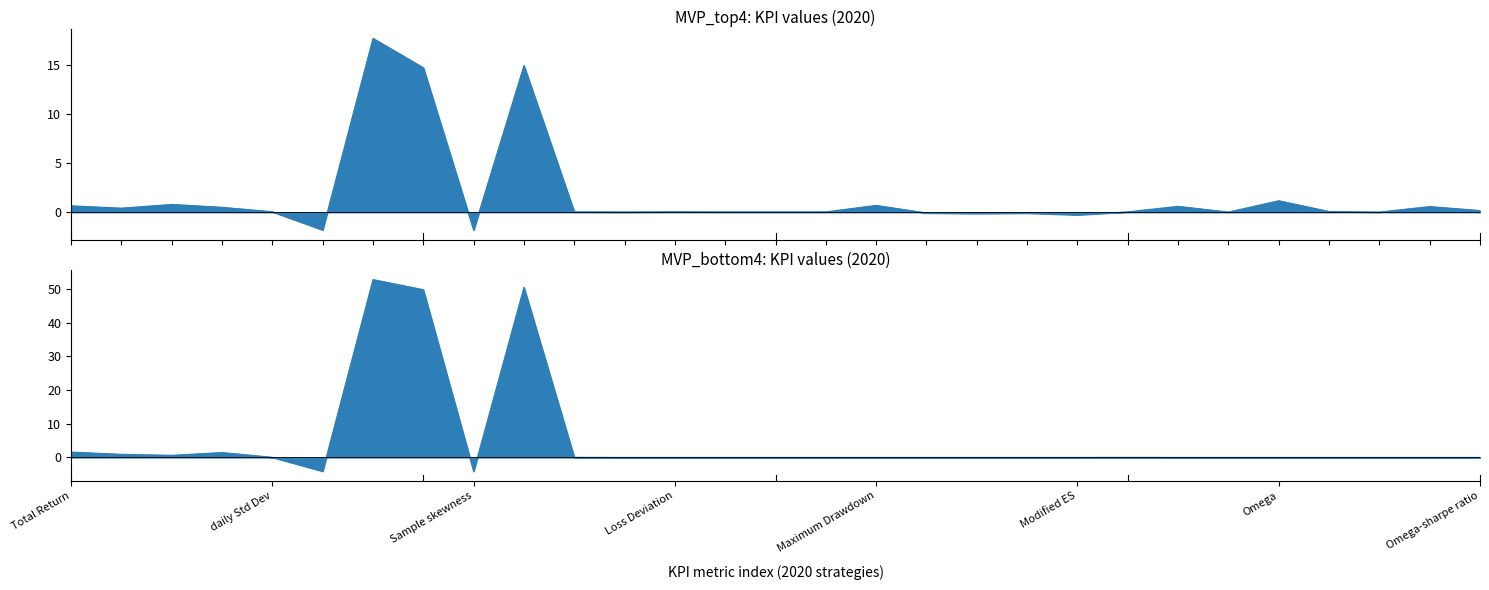

Which series has the largest total across all categories?

MVP_bottom4